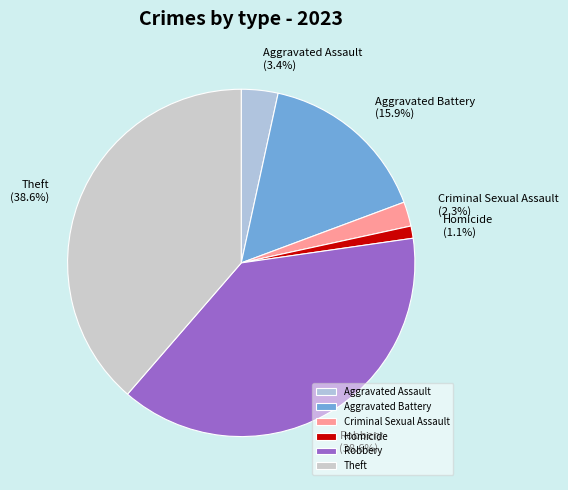

Count the number of slices in the pie.

6